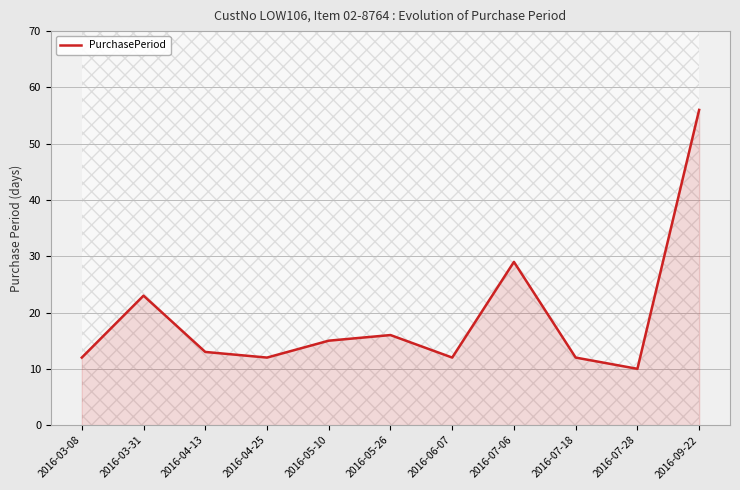

Reading right to left, transcribe all the data shown in this chart.

56	10	12	29	12	16	15	12	13	23	12